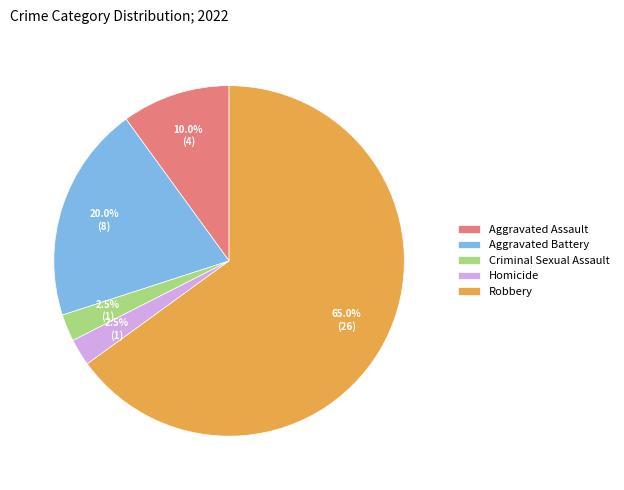

Count the number of slices in the pie.

5